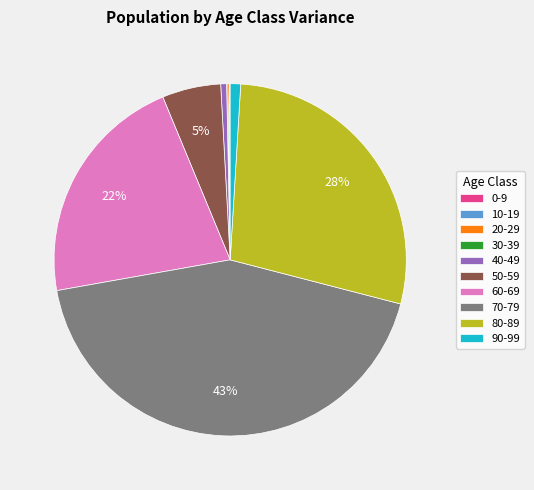

What is the largest slice in the pie chart?

70-79